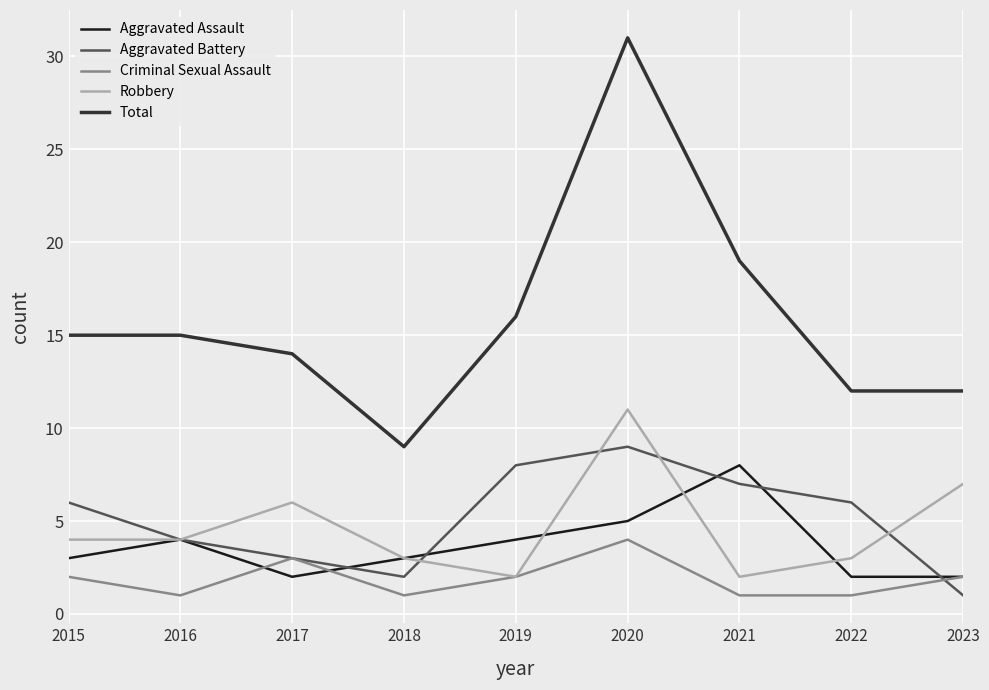

True or false: Aggravated Battery and Total cross at least once.

False